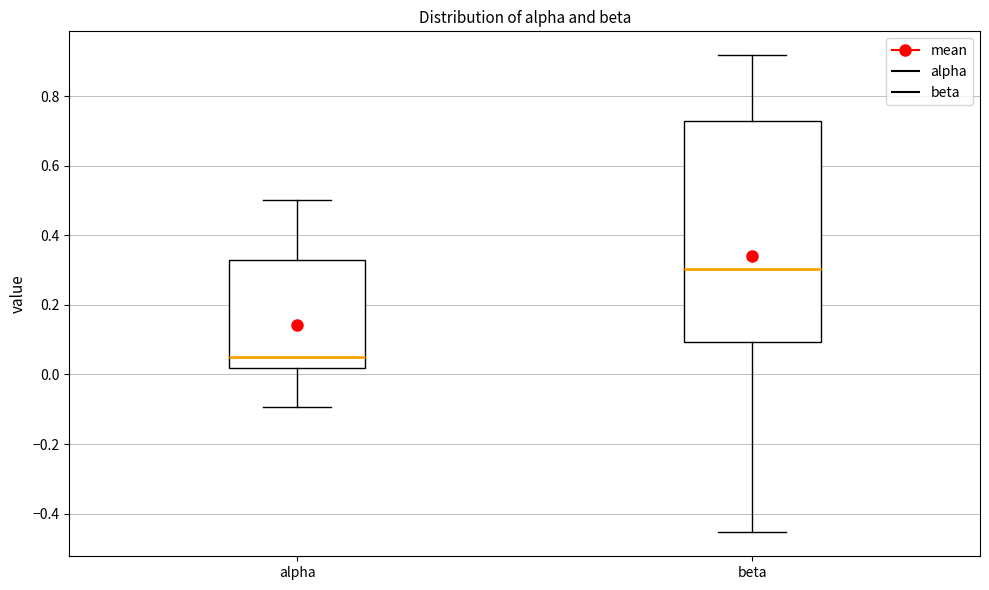

Which box's median line is the highest?

beta